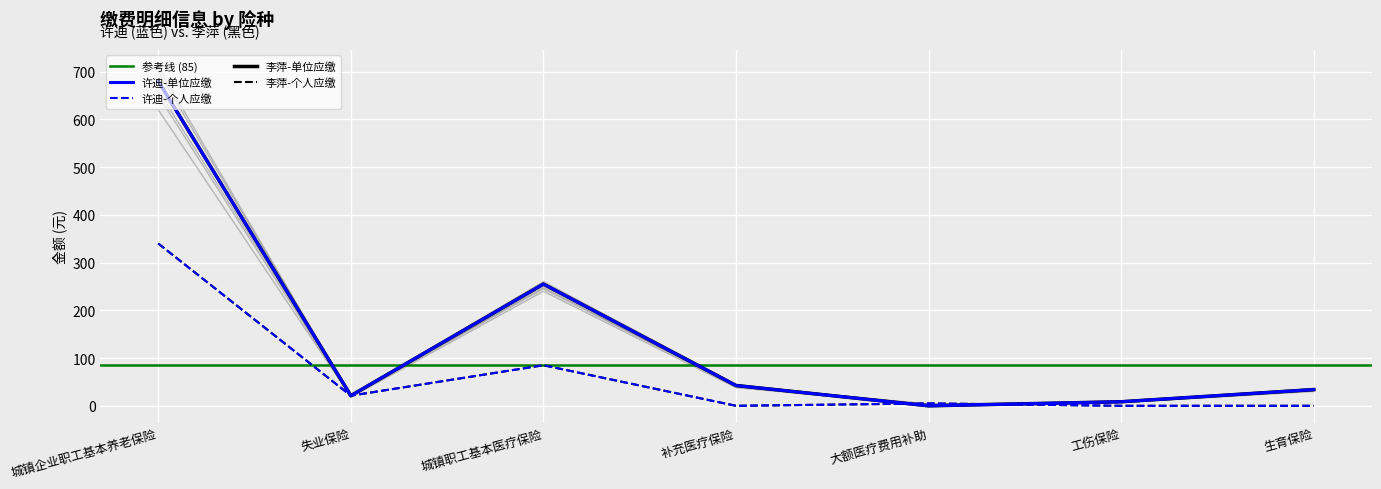

At which label does 李萍-个人应缴 first exceed 5?

城镇企业职工基本养老保险